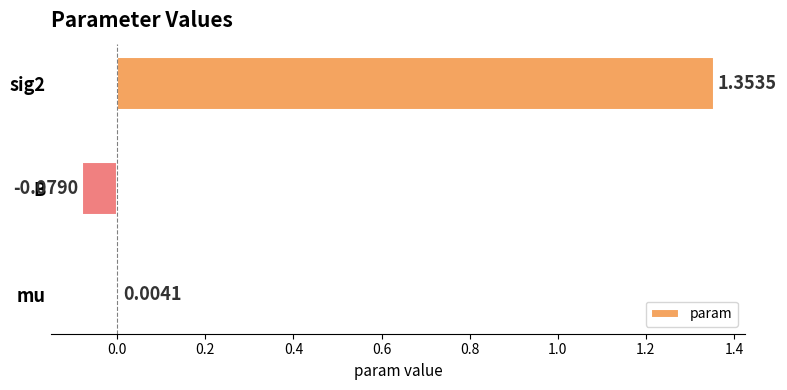

How many series are shown in this chart?

1